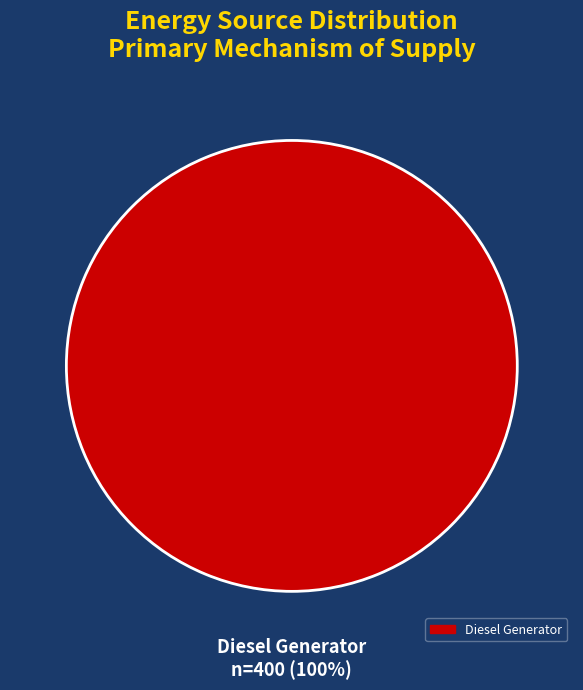

What is the majority slice?

Diesel Generator